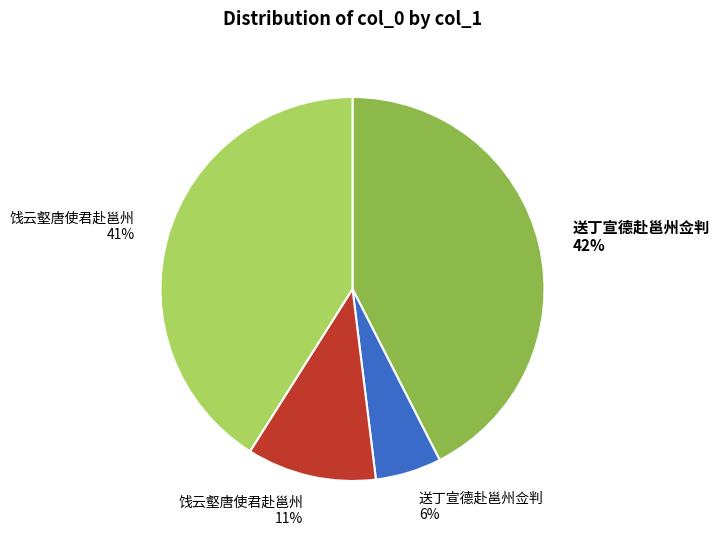

Is there a majority slice in this chart?

No